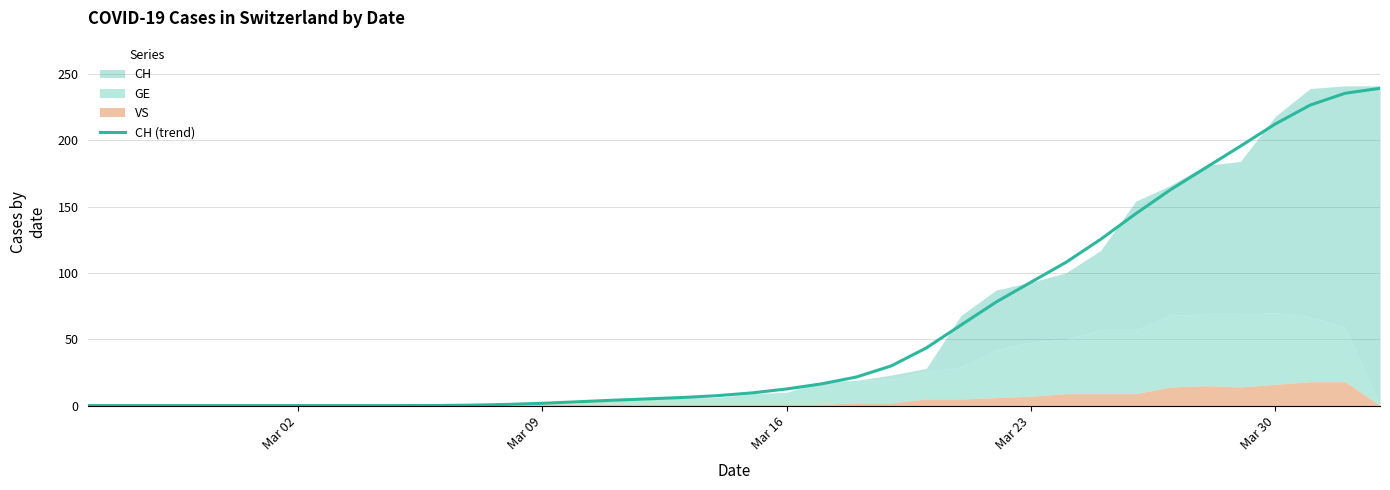

Reading left to right, what are all the values shown in this chart?

0.0	0.0	0.0	0.0	0.0	0.0	0.0	0.0	0.0	0.0	0.1	0.3	0.9	1.7	2.8	4.0	5.0	6.1	7.4	9.5	12.5	16.4	21.5	29.9	43.4	60.8	78.0	93.0	107.9	125.4	144.6	162.7	179.1	195.5	212.3	226.5	235.4	239.1